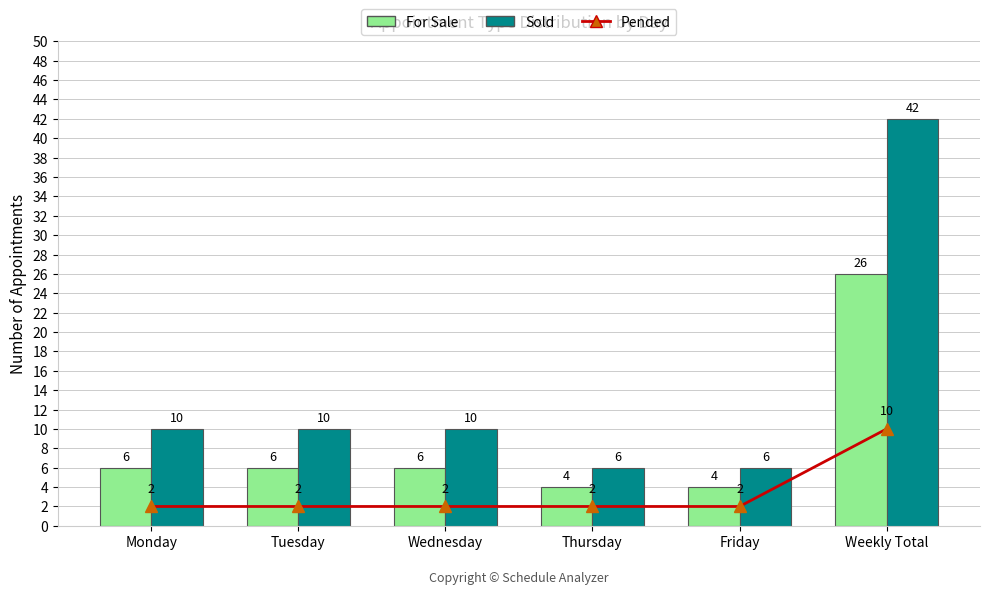

List the labels in order of Sold value, smallest first.

Thursday, Friday, Monday, Tuesday, Wednesday, Weekly Total